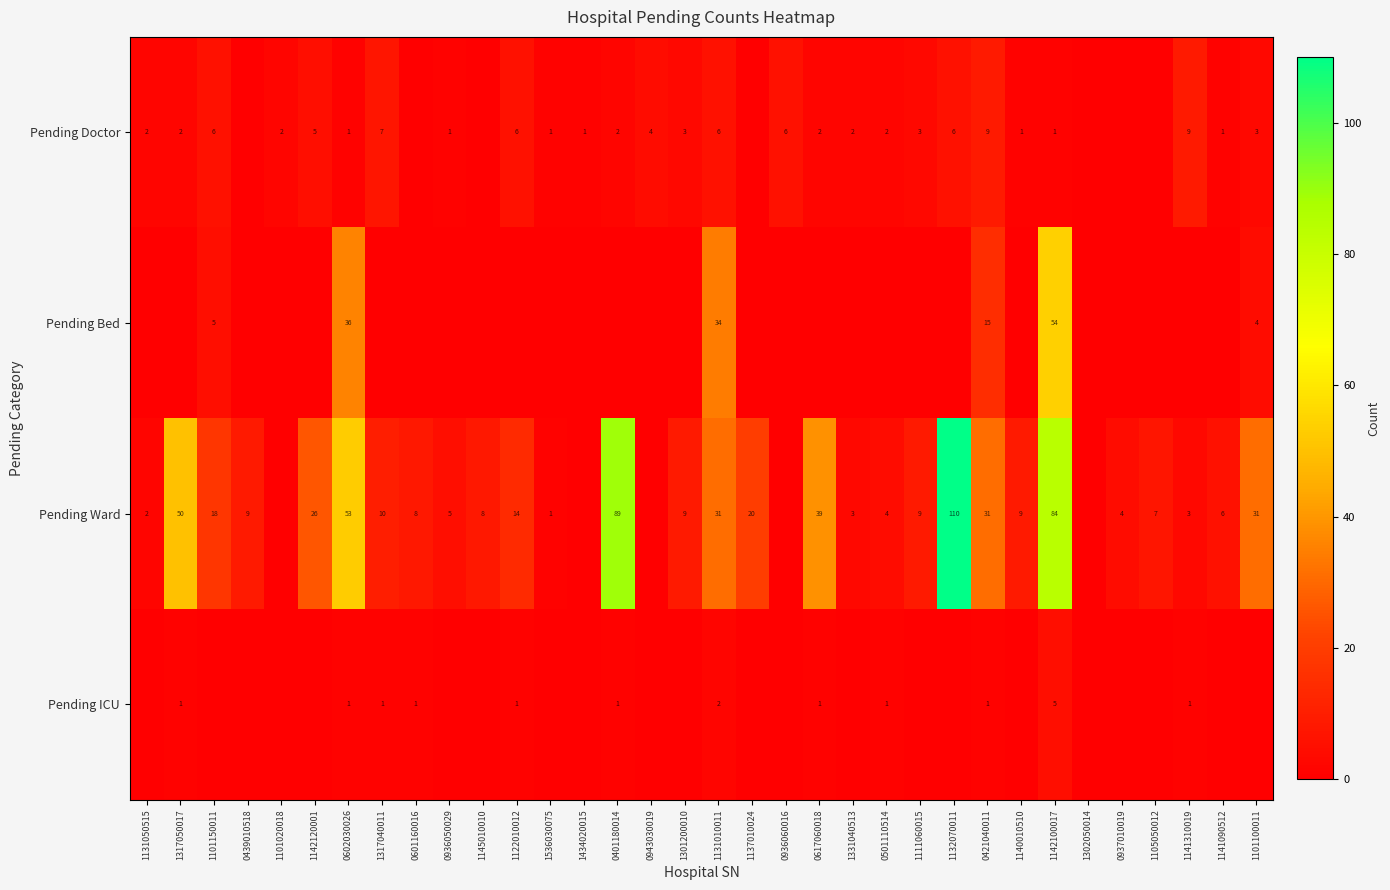

Is the value of Pending Bed at 1101100011 greater than the value of Pending Doctor at 0501110514?

Yes